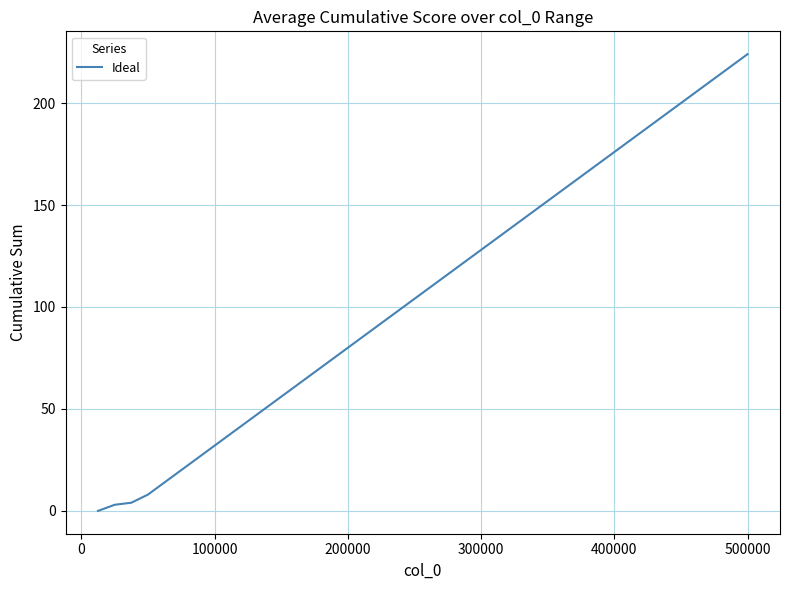

True or false: the data has more than 1 interior local peaks.

False